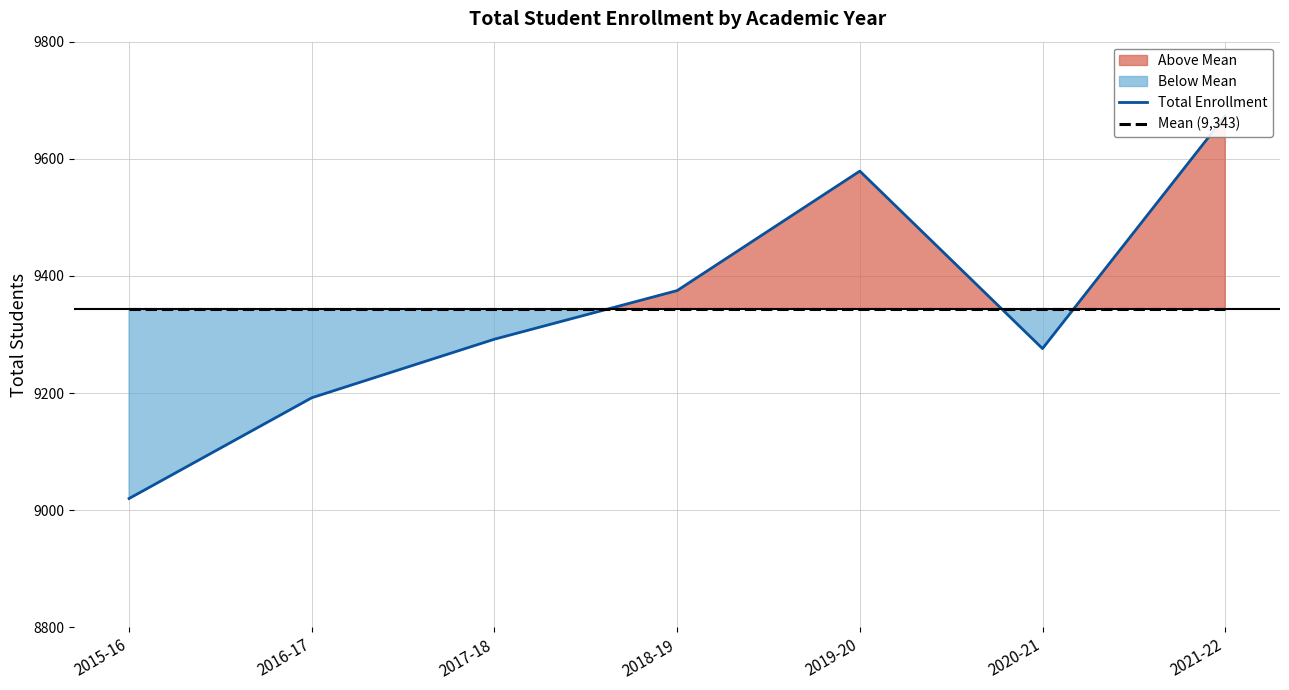

What is the minimum value shown in the chart?

9020.0